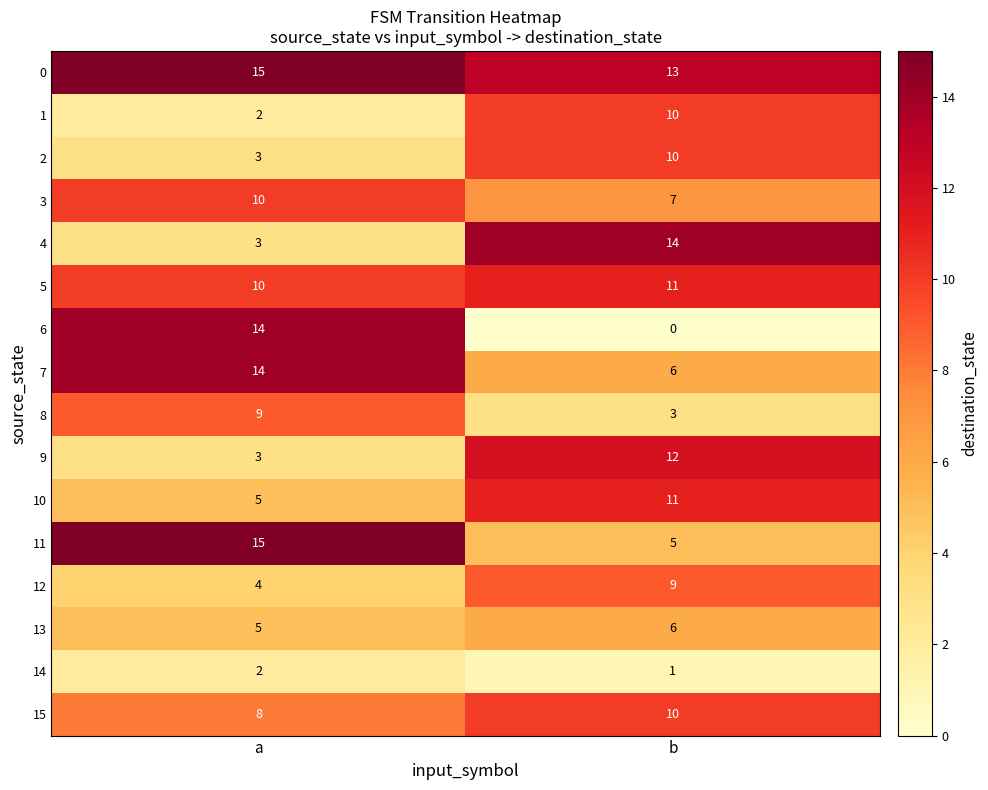

The value of 6 at a is 14. True or false?

True